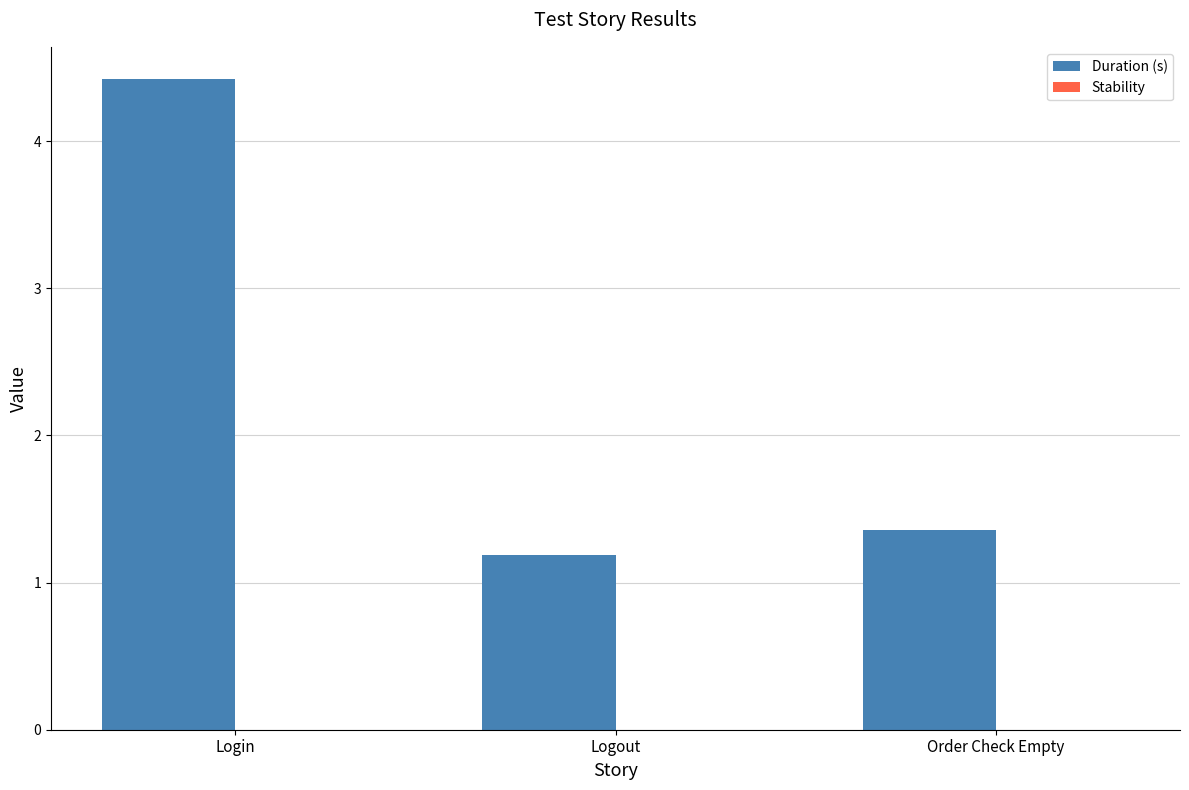

Which label corresponds to the largest value in the chart?

Login